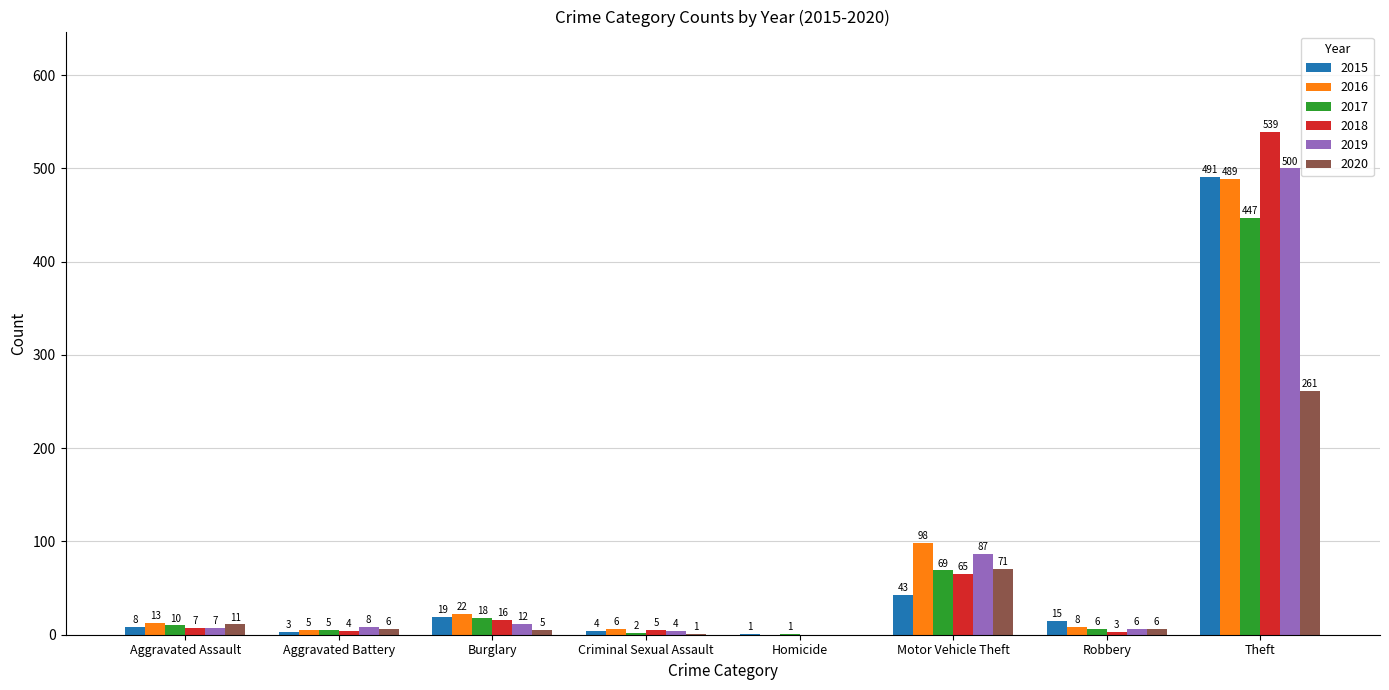

At which label does 2015 first exceed 15?

Burglary